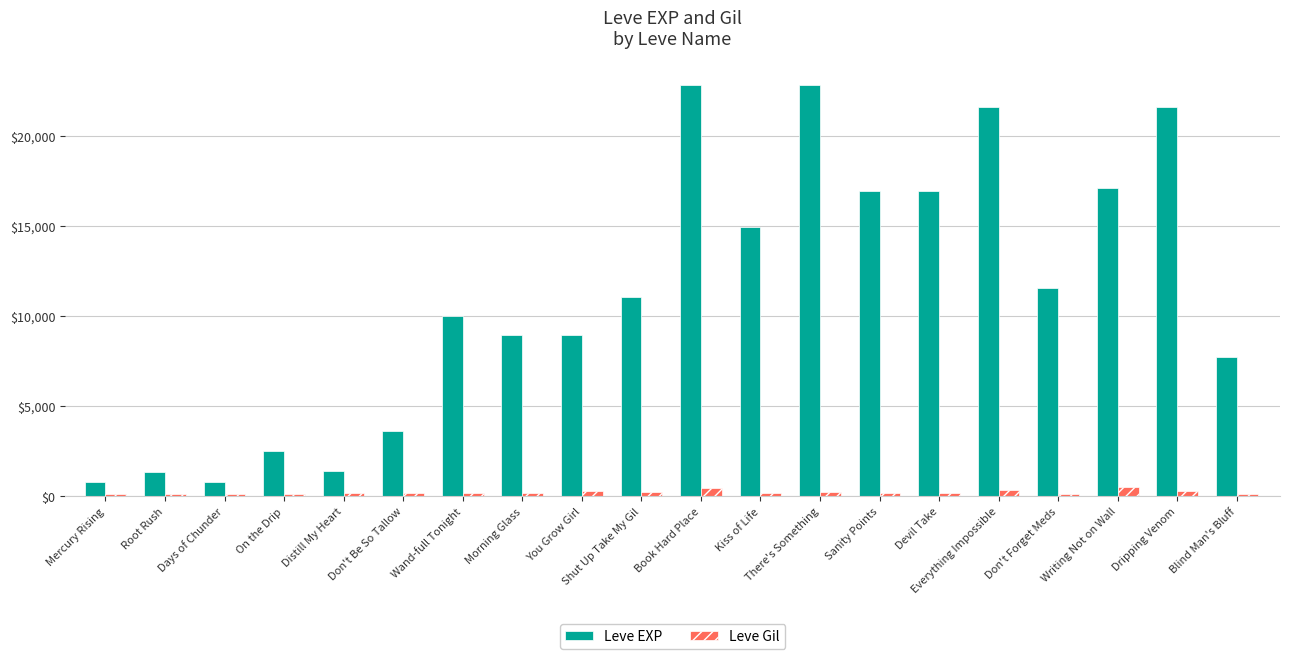

True or false: Leve Gil has a value of 113 at Mercury Rising.

True